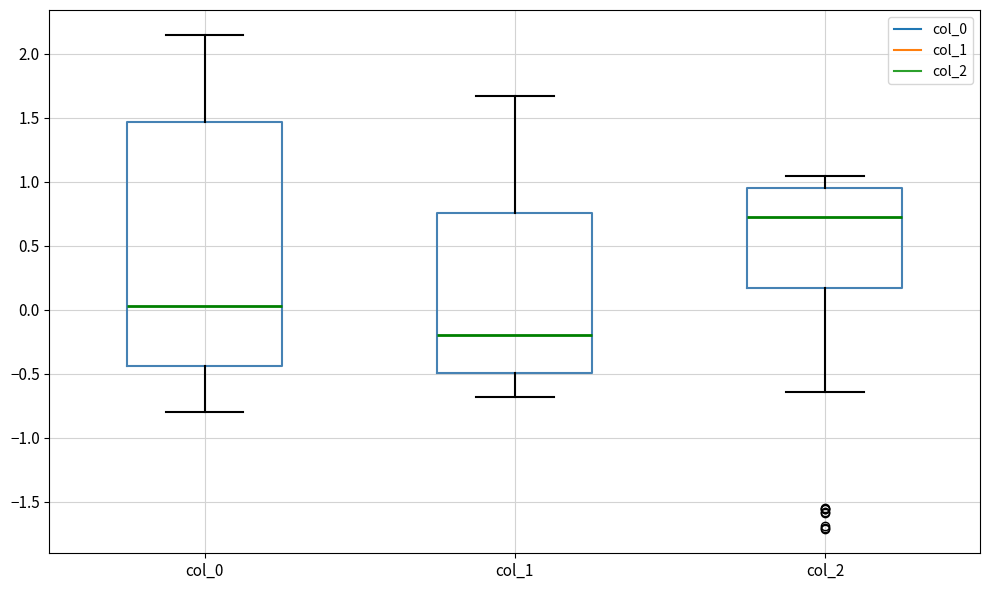

Comparing the boxes themselves (not the whiskers), which one is the tallest?

col_0